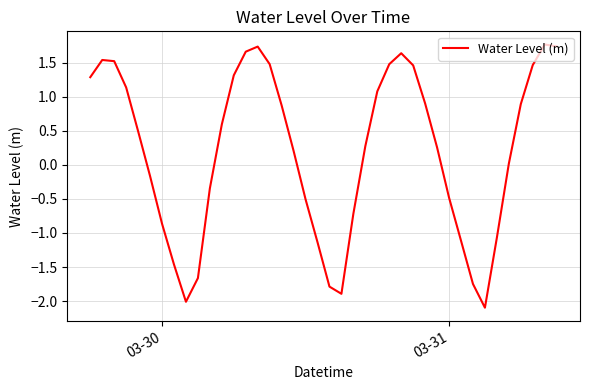

What is the difference between the maximum and minimum values?

3.9